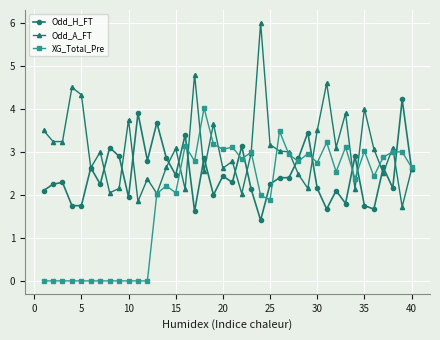

Count the number of data series in this chart.

3